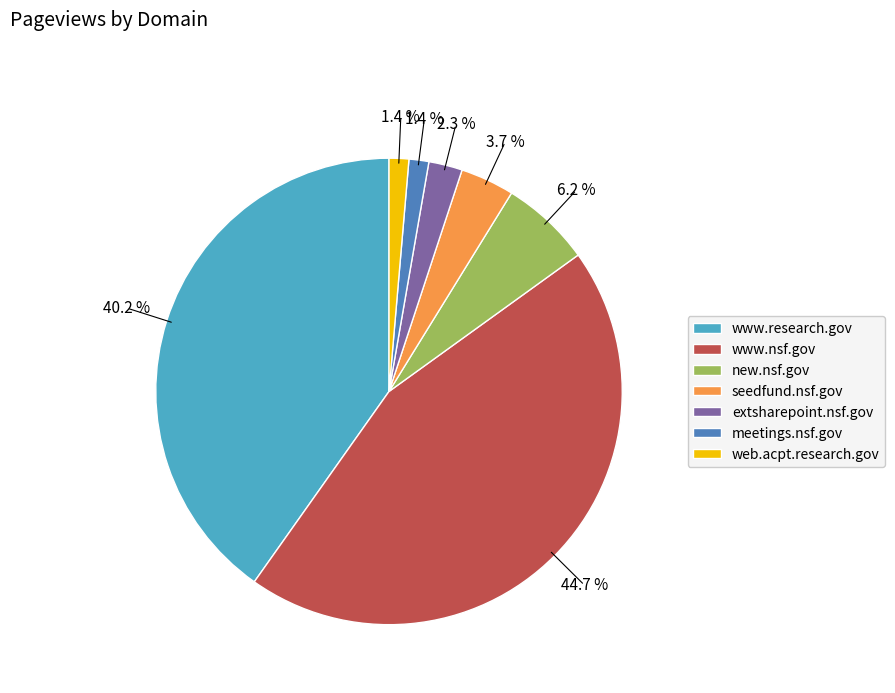

Which slice is the largest?

www.nsf.gov